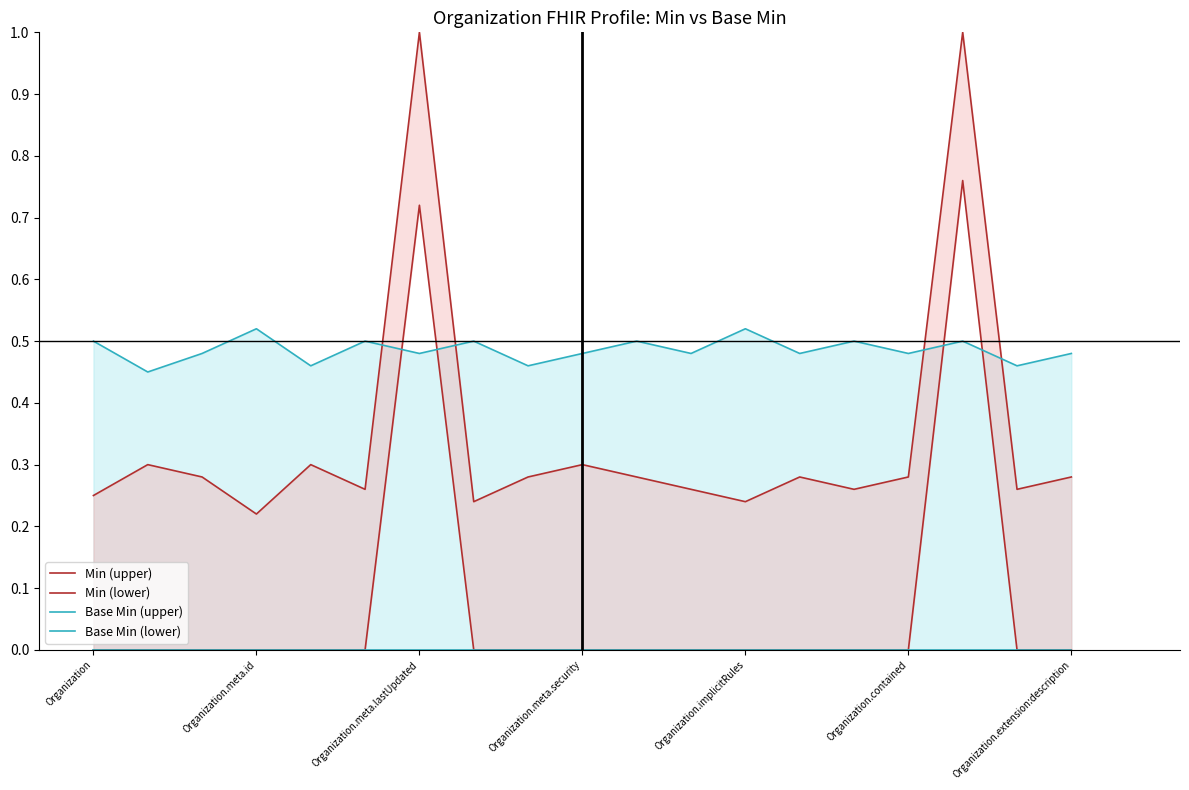

True or false: Min (lower) has a value of 0.0 at Organization.

True